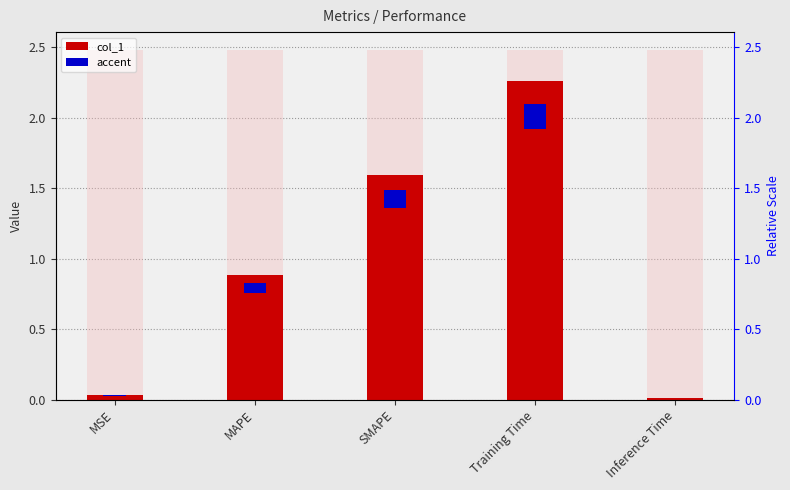

Between SMAPE and Inference Time, which is larger?

SMAPE